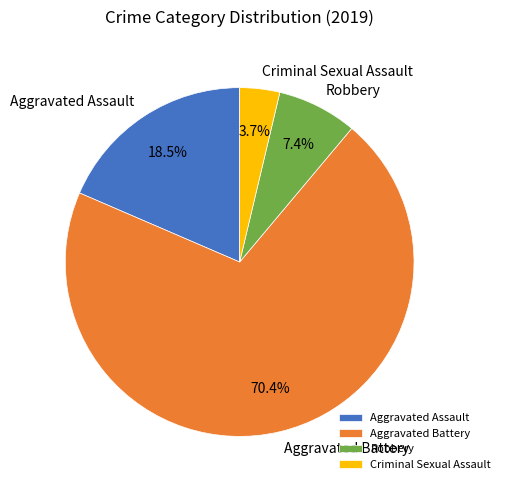

What percentage is the Robbery slice, to the nearest percent?

7%